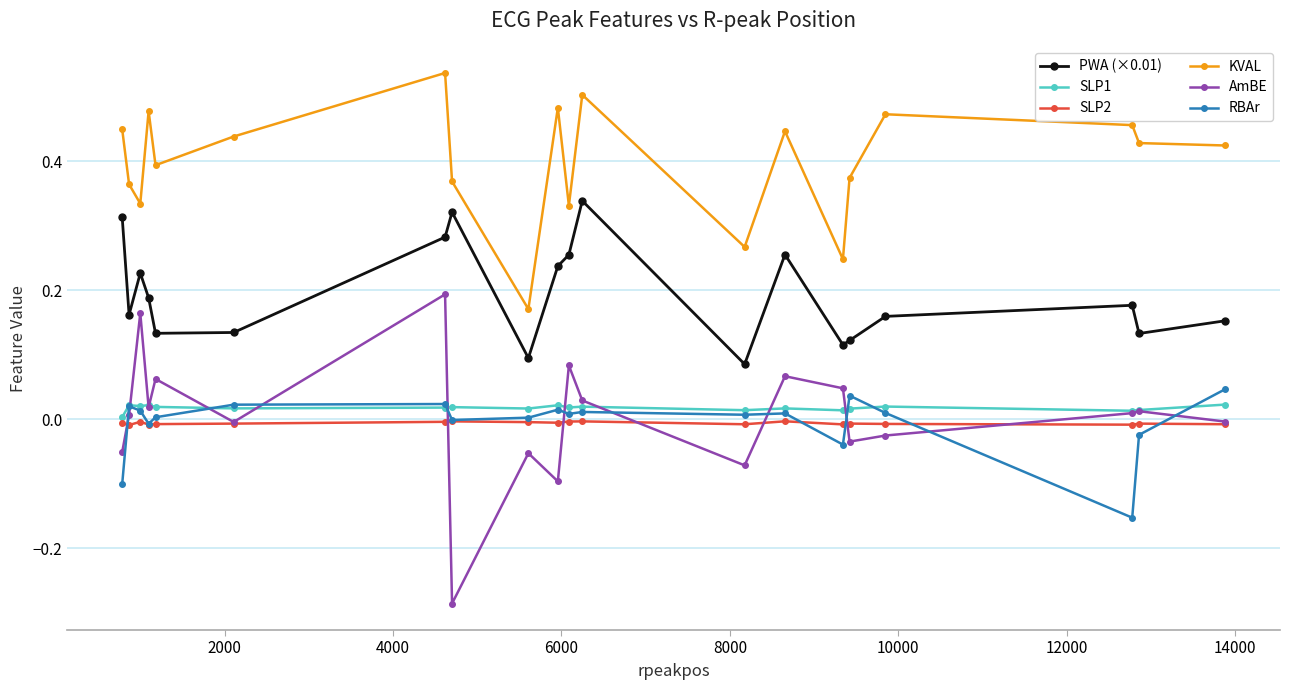

Which series has the largest total across all categories?

KVAL